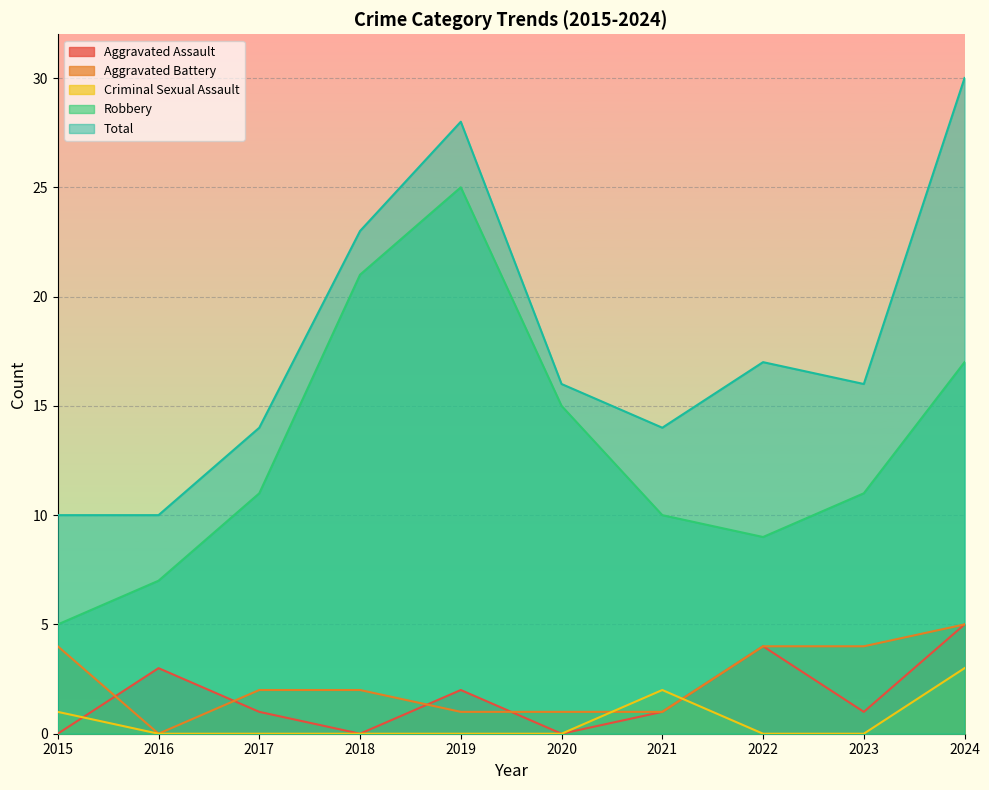

At which label does Aggravated Battery first exceed 2?

2015